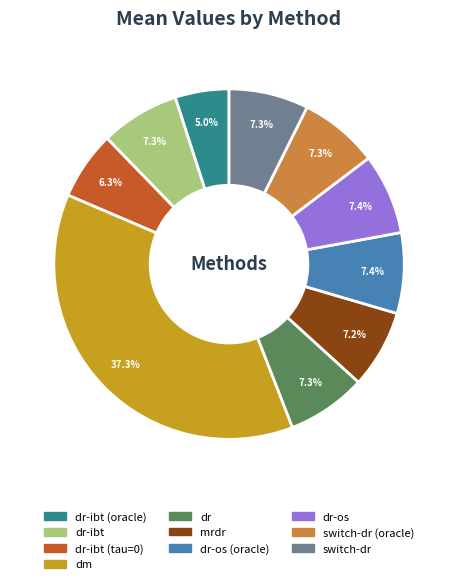

Does any single category account for the majority?

No